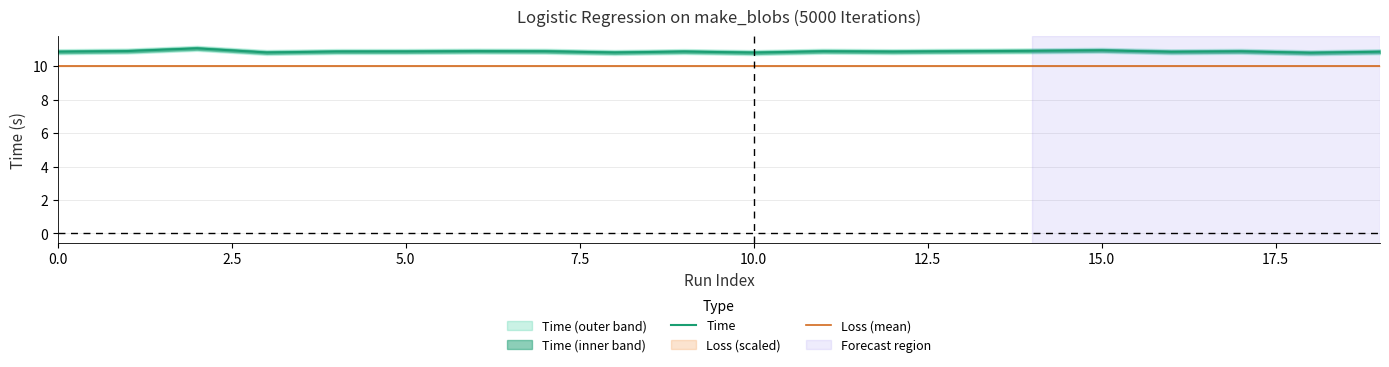

What is the label of the 13th point from the left?

12